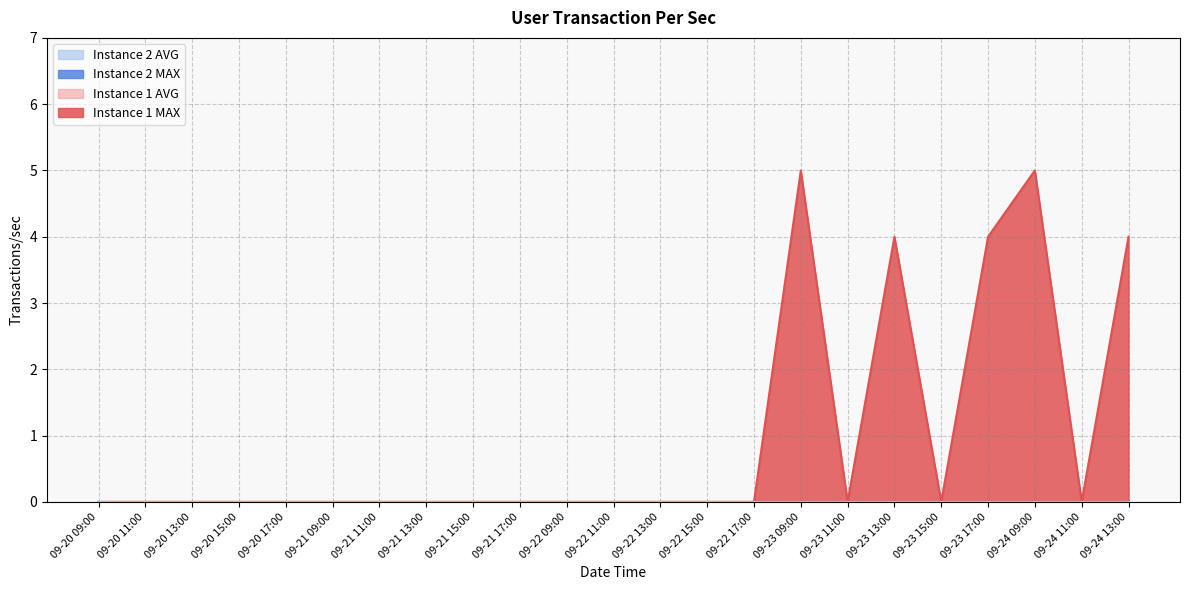

True or false: Instance 2 MAX has more than 1 interior local peaks.

False